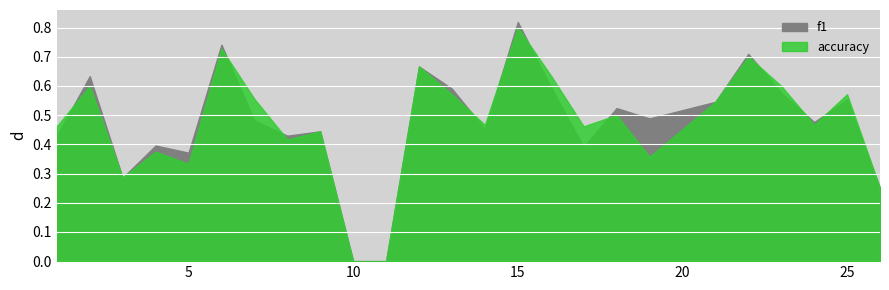

Which series has the largest range (max minus min)?

f1